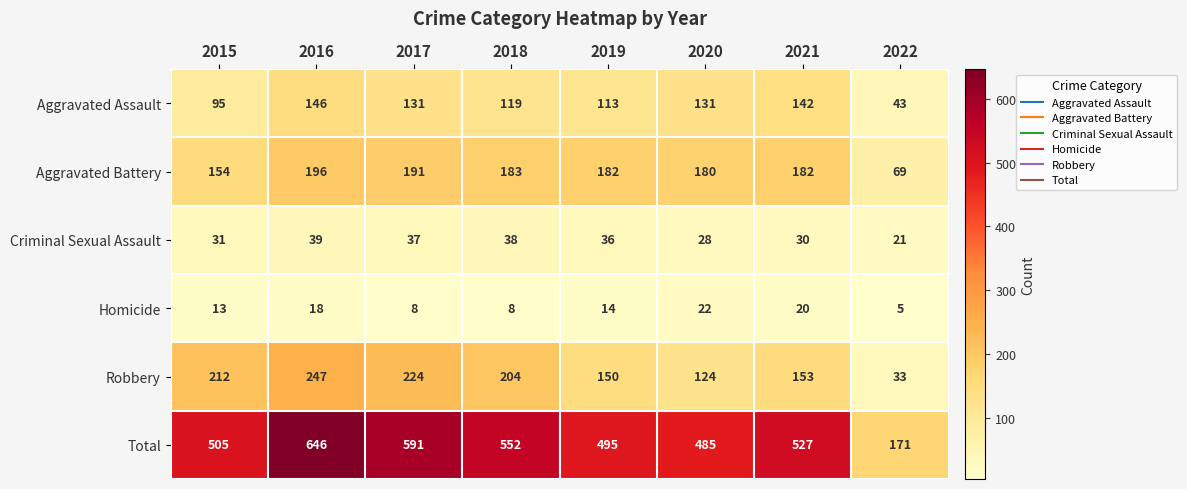

Count the number of categories in the chart.

8